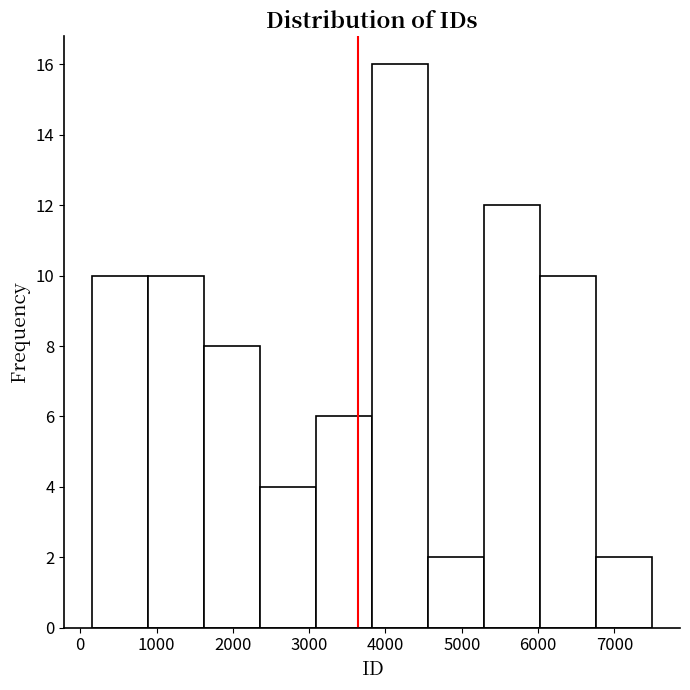

Over which range of the x-axis is the bar tallest?

3800 to 4600